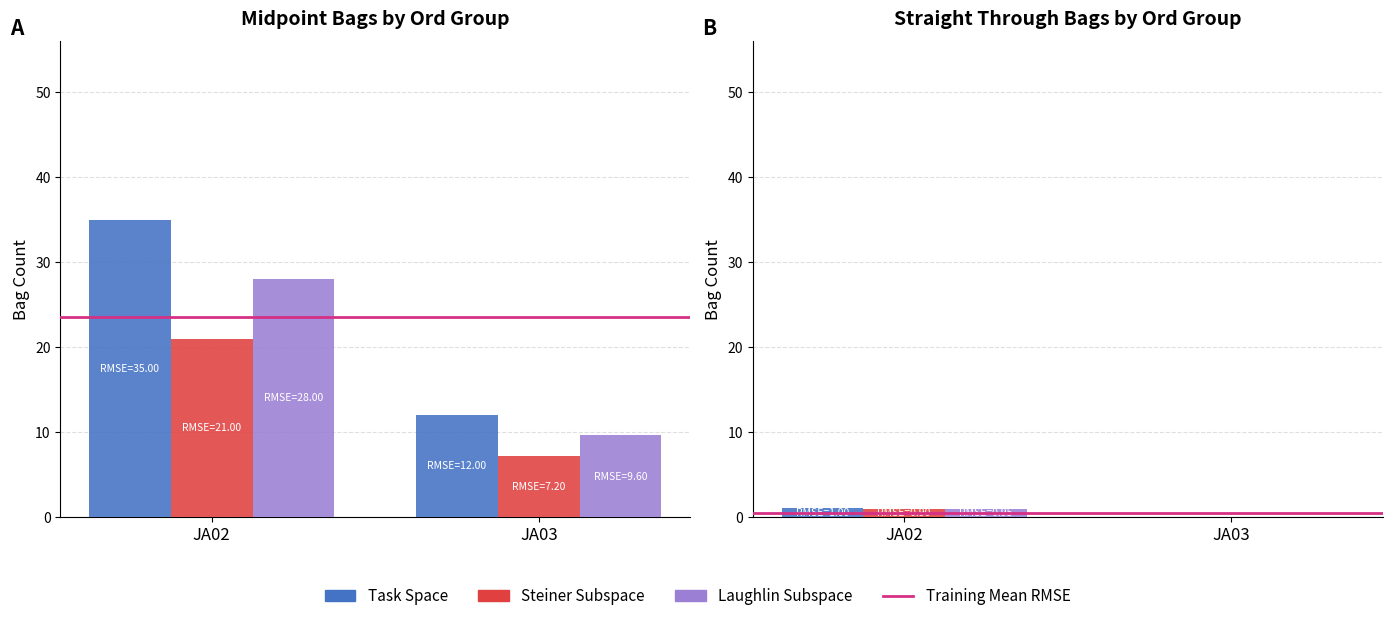

What is the total value across all series at JA03?

0.5